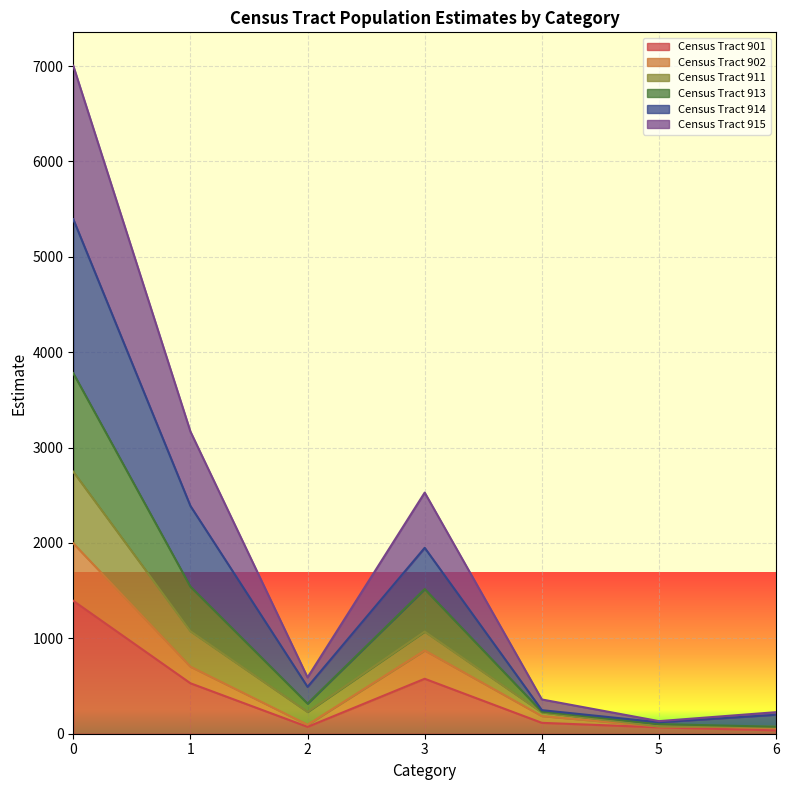

How many categories are shown in the chart?

7